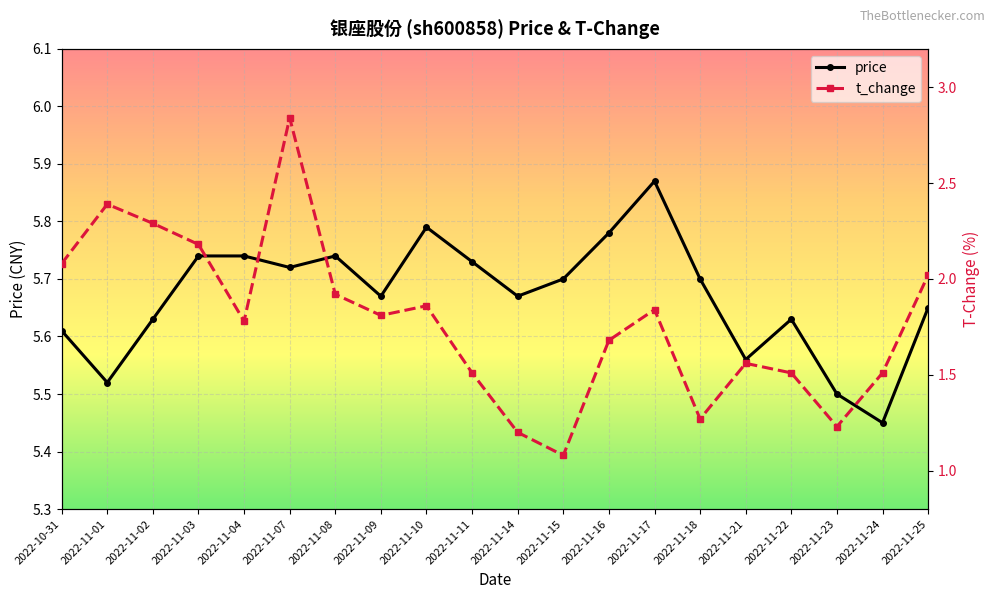

Where is the first local maximum for price?

2022-11-08